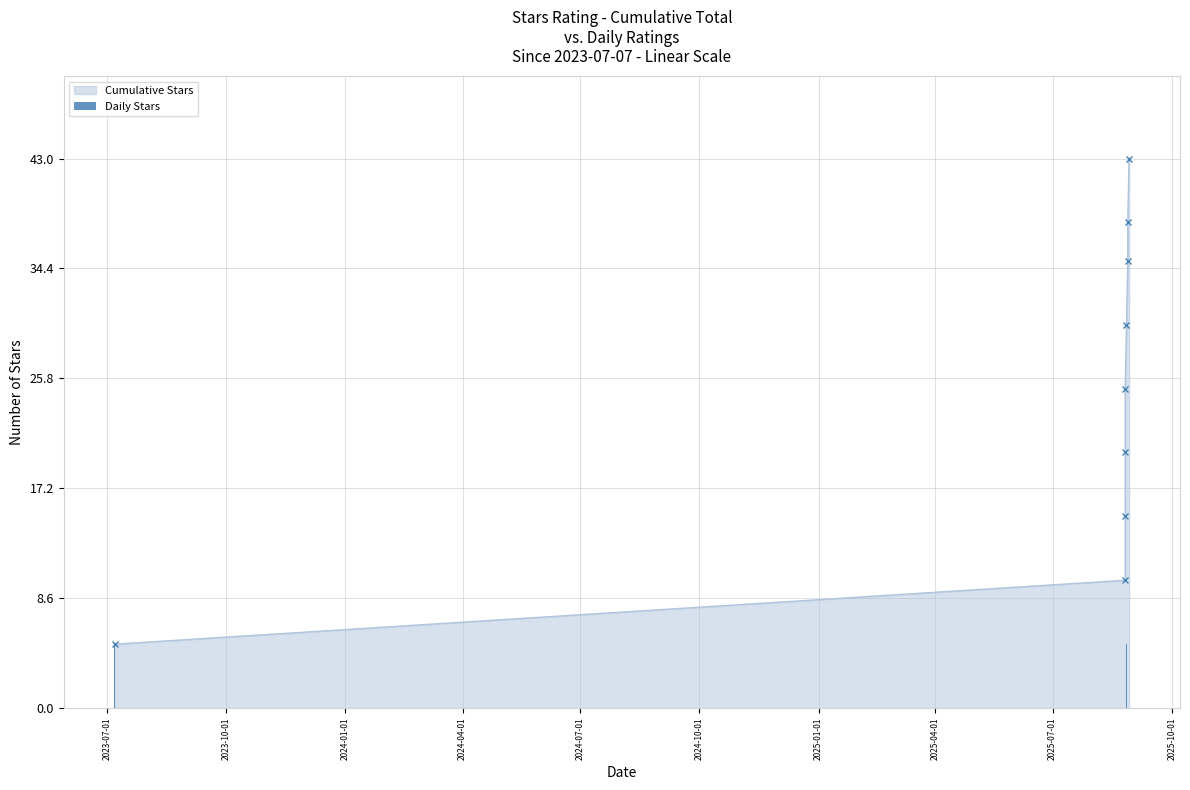

Does the chart contain any negative values?

No